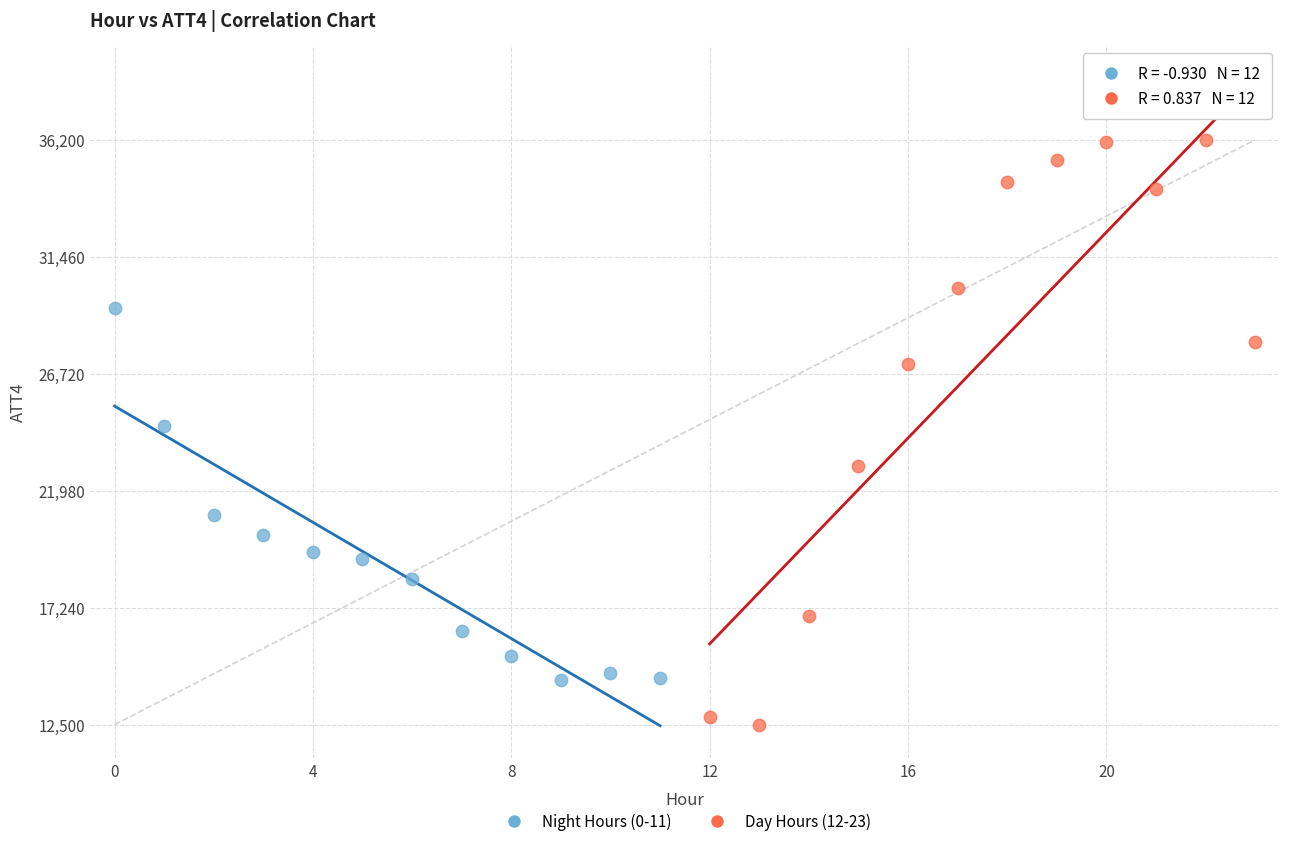

Which series has the widest spread of Y values?

Day Hours (12-23)